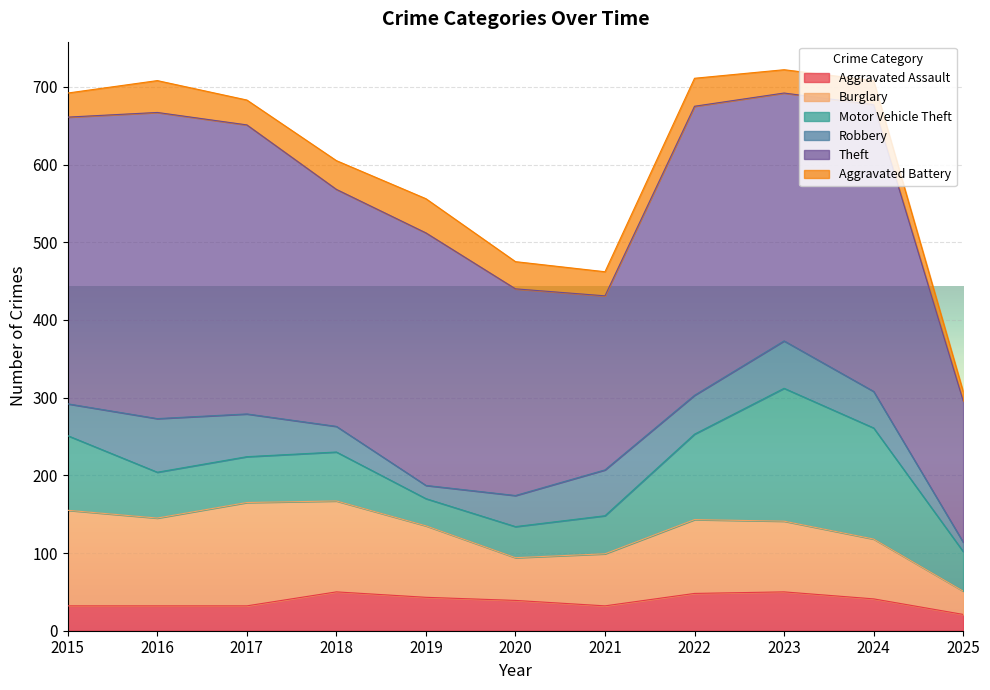

Which label corresponds to the smallest value in the chart?

2025